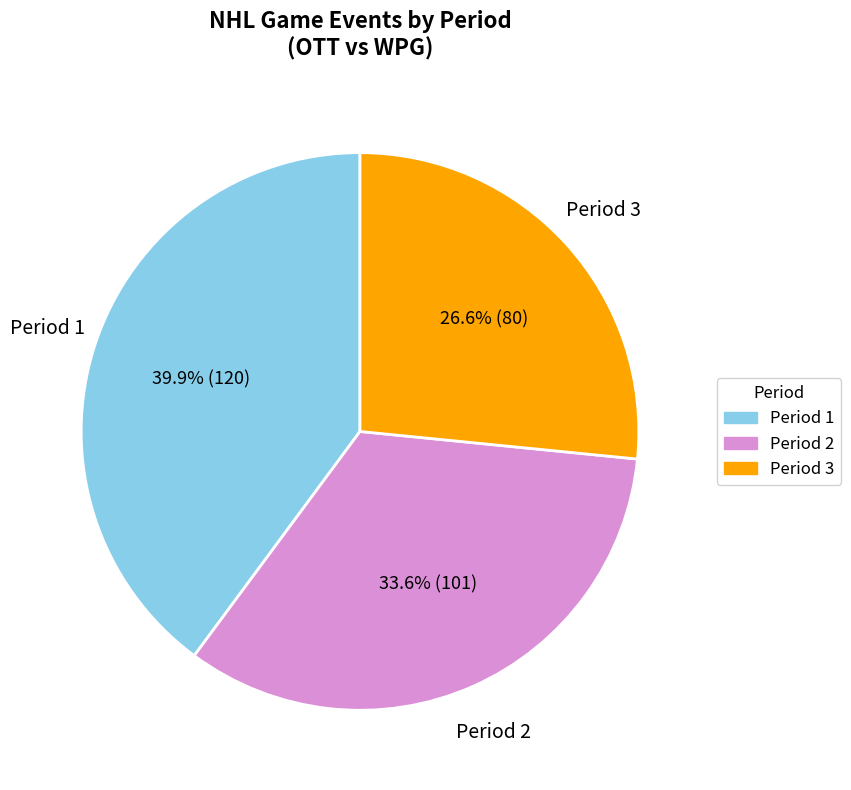

Does any single category account for the majority?

No